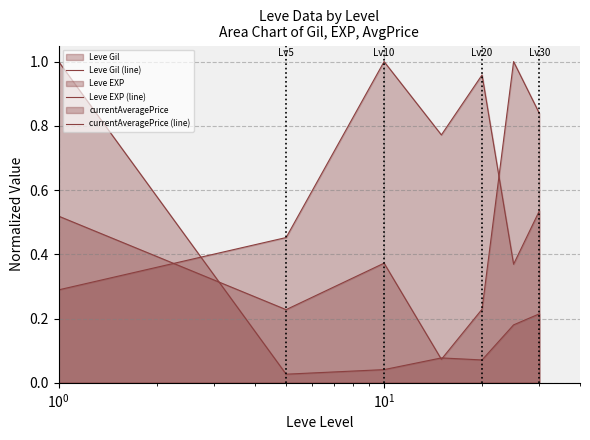

How many data points does each series have?

7